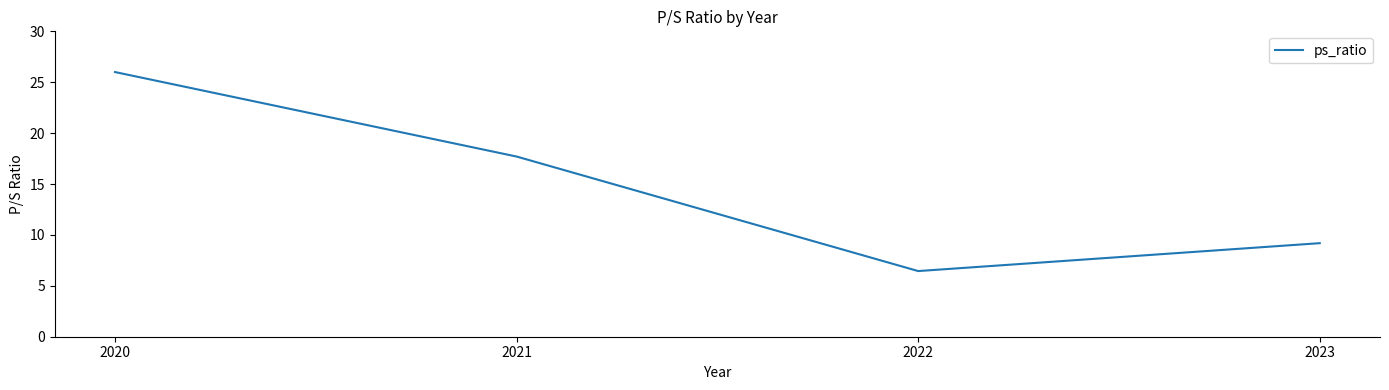

How many distinct data groups are displayed?

1